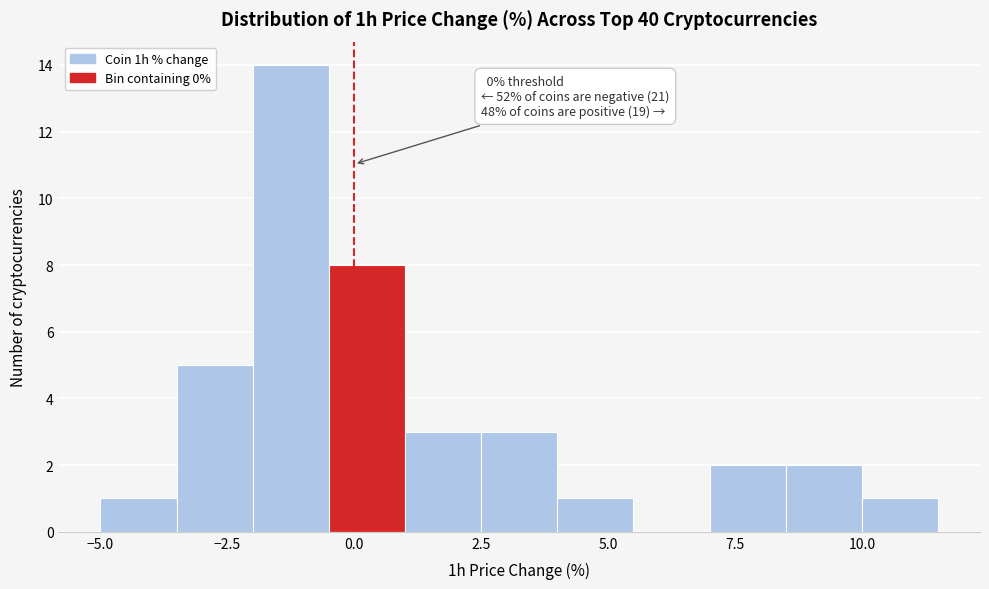

Around what value on the x-axis is the tallest bar? Give the approximate position of its centre, as read against the axis.

-1.0